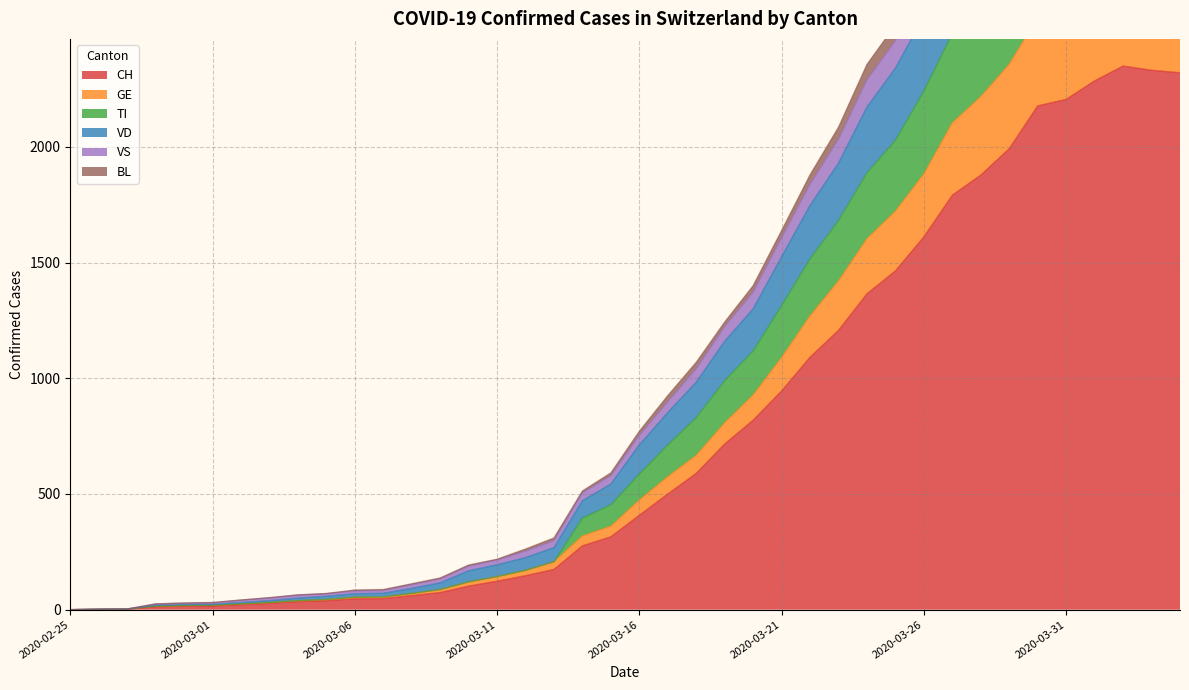

True or false: CH and VD cross at least once.

False